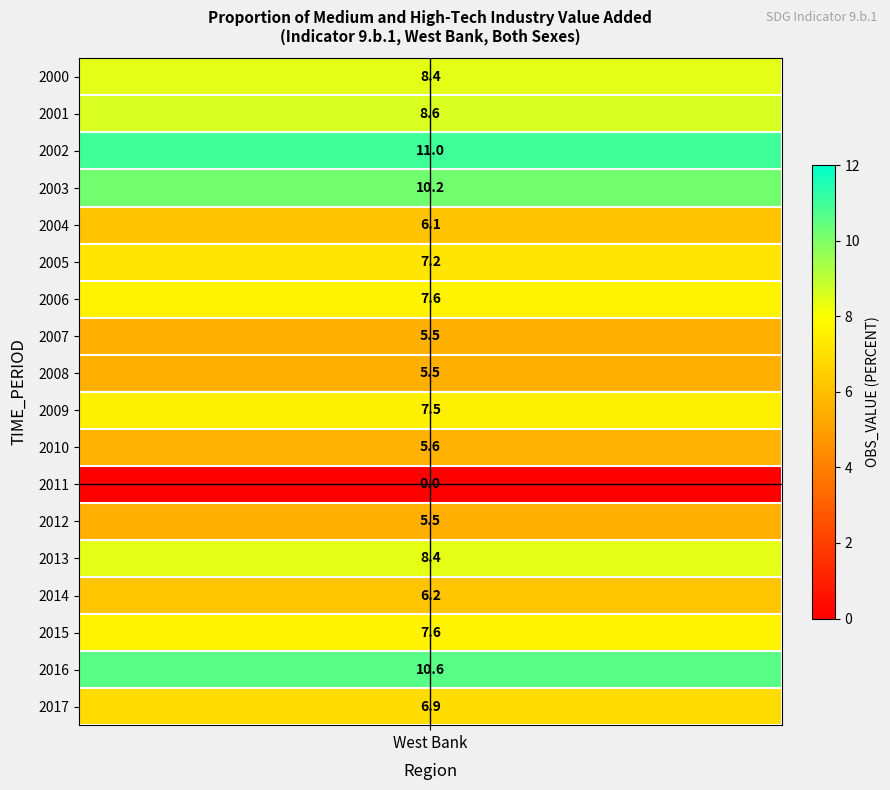

Reading right to left, transcribe all the data shown in this chart.

2017=6.9	2016=10.6	2015=7.6	2014=6.2	2013=8.4	2012=5.5	2011=0.0	2010=5.6	2009=7.5	2008=5.5	2007=5.5	2006=7.6	2005=7.2	2004=6.1	2003=10.2	2002=11.0	2001=8.6	2000=8.4